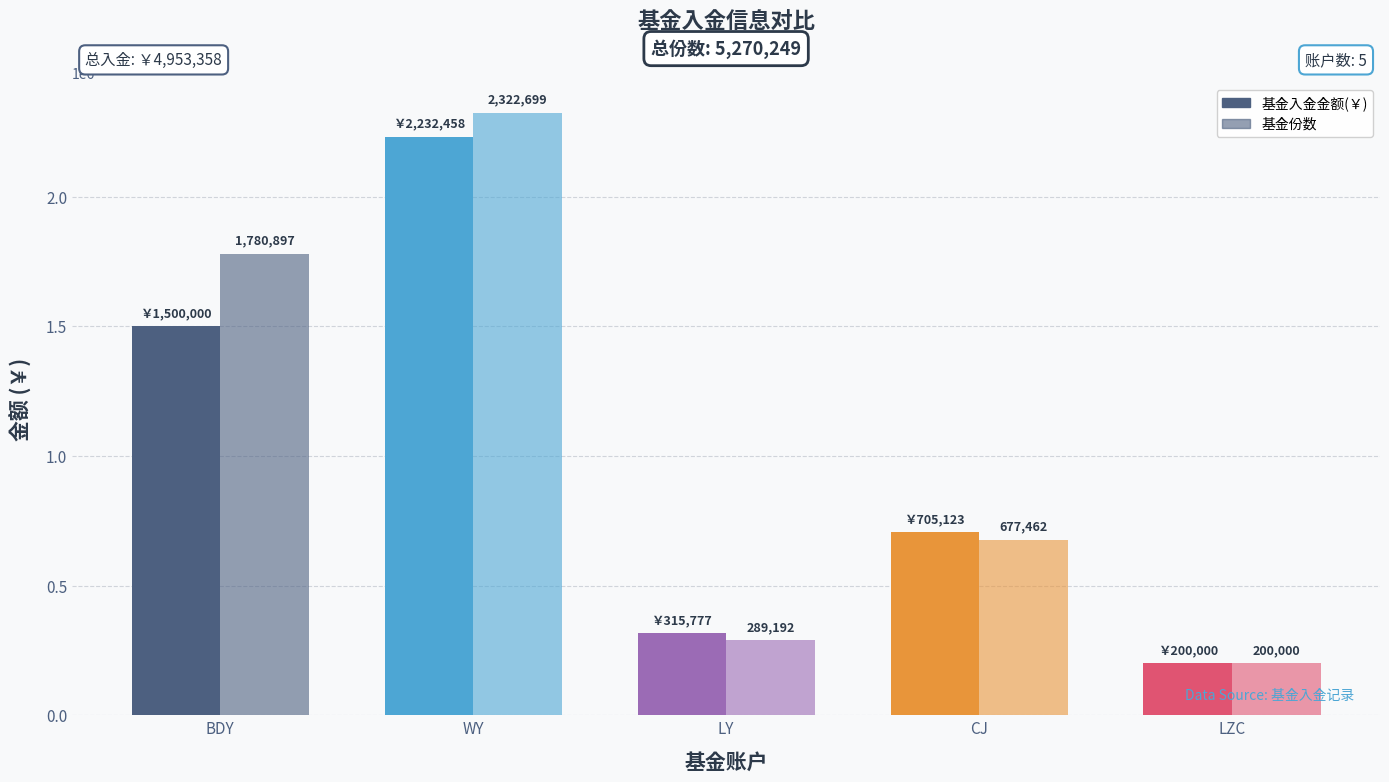

Which has a higher value, LY or LZC?

LY